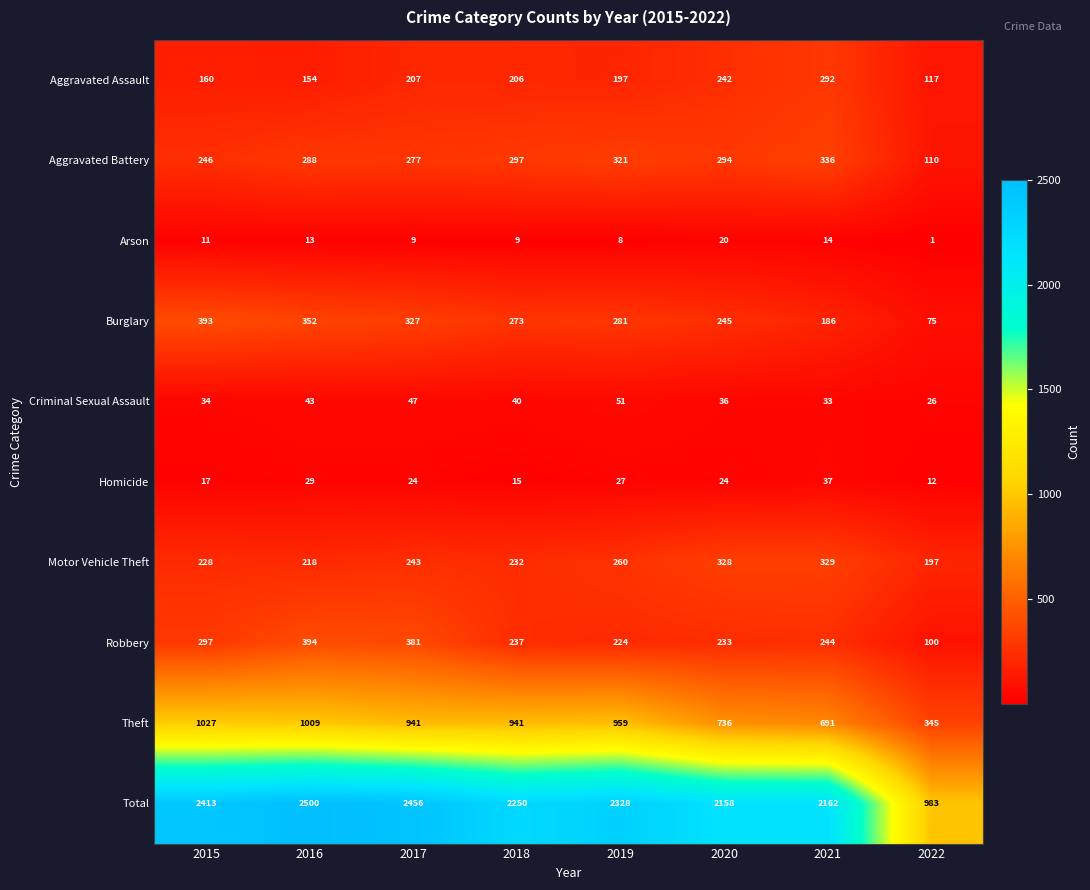

At which category is the sum across all series the highest?

2016